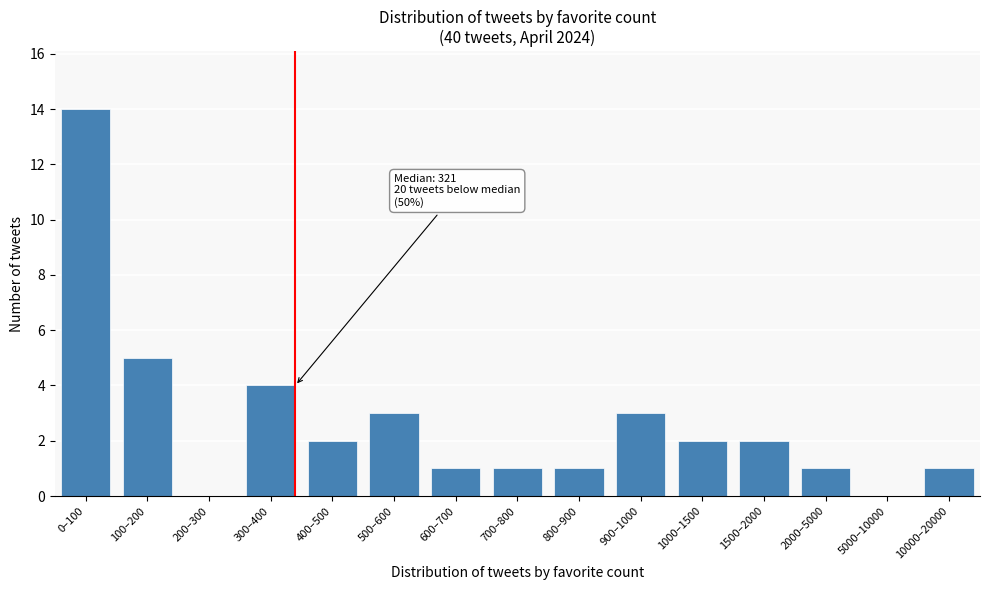

Reading left to right, list all the values displayed in this chart.

0–100=14	100–200=5	200–300=0	300–400=4	400–500=2	500–600=3	600–700=1	700–800=1	800–900=1	900–1000=3	1000–1500=2	1500–2000=2	2000–5000=1	5000–10000=0	10000–20000=1